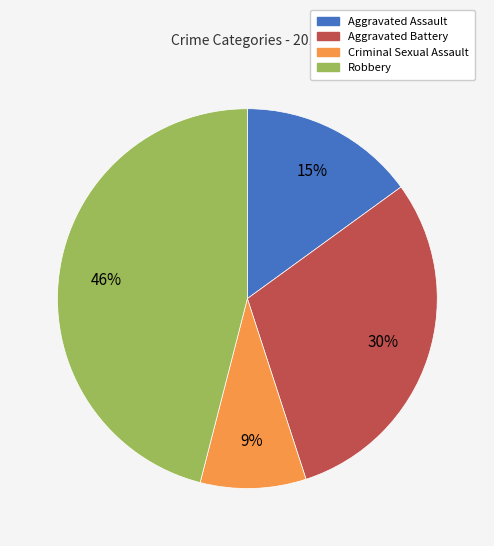

To the nearest percent, what is the combined percentage of Aggravated Assault and Robbery?

61%